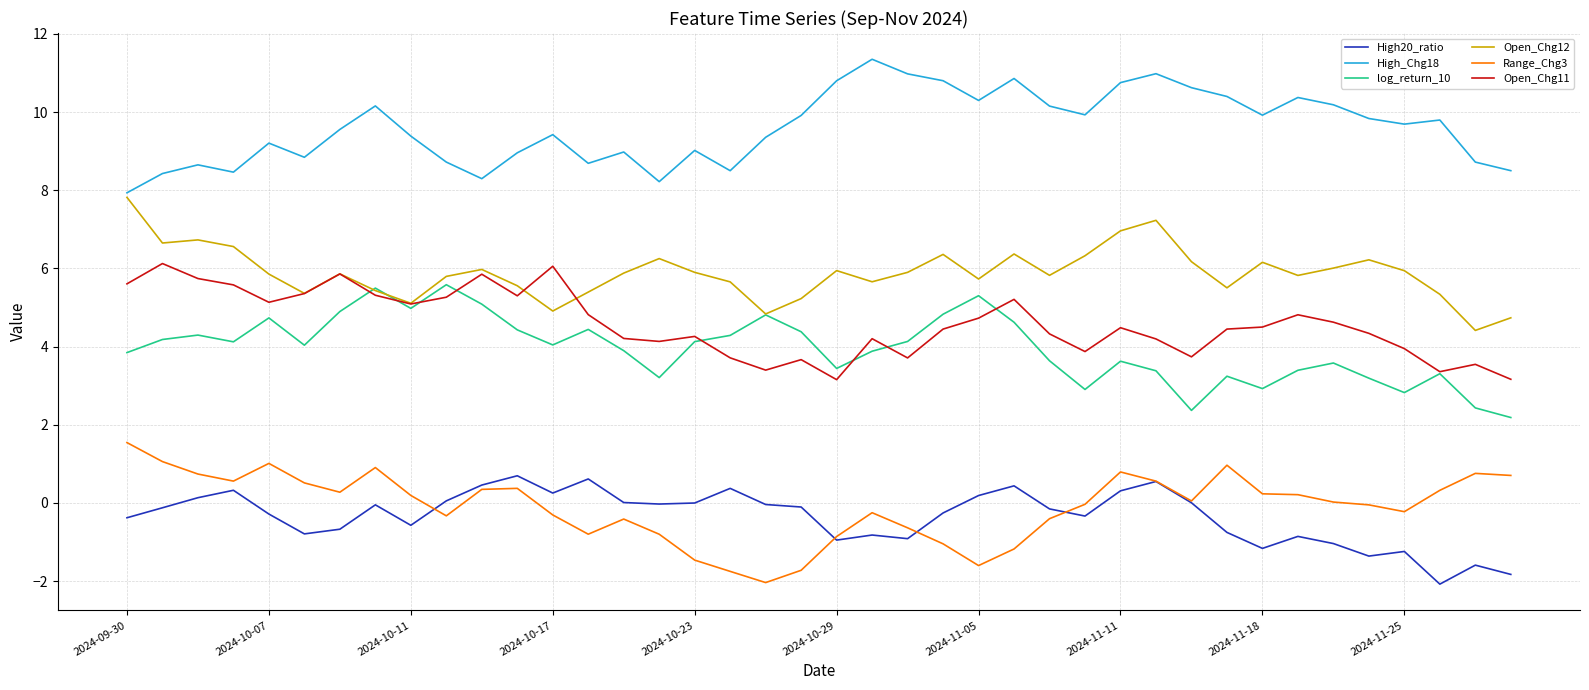

What is the average value of the log_return_10 series?

4.0